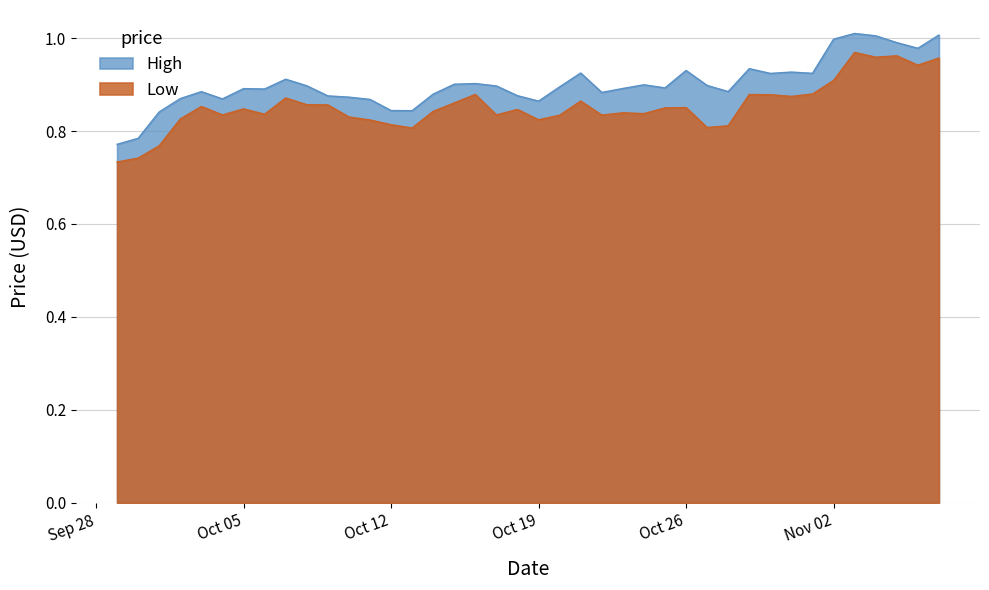

List the series in order of their overall mean, highest first.

High, Low